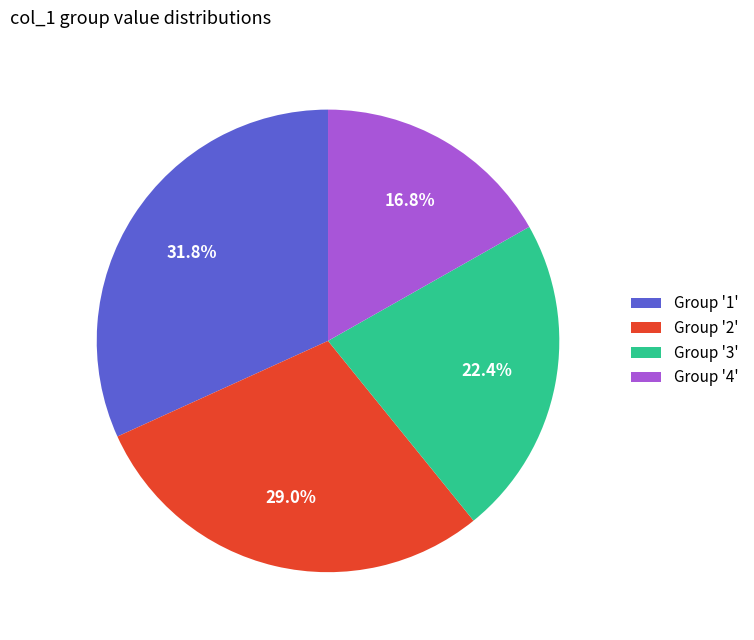

Between Group '4' and Group '1', which is larger?

Group '1'